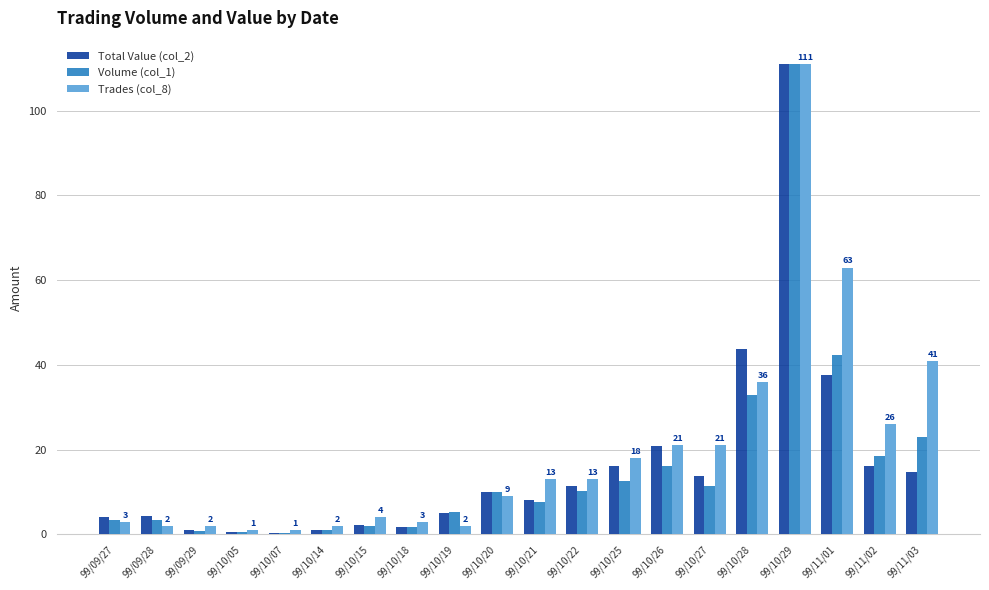

Which category has the highest value across all series?

99/10/29